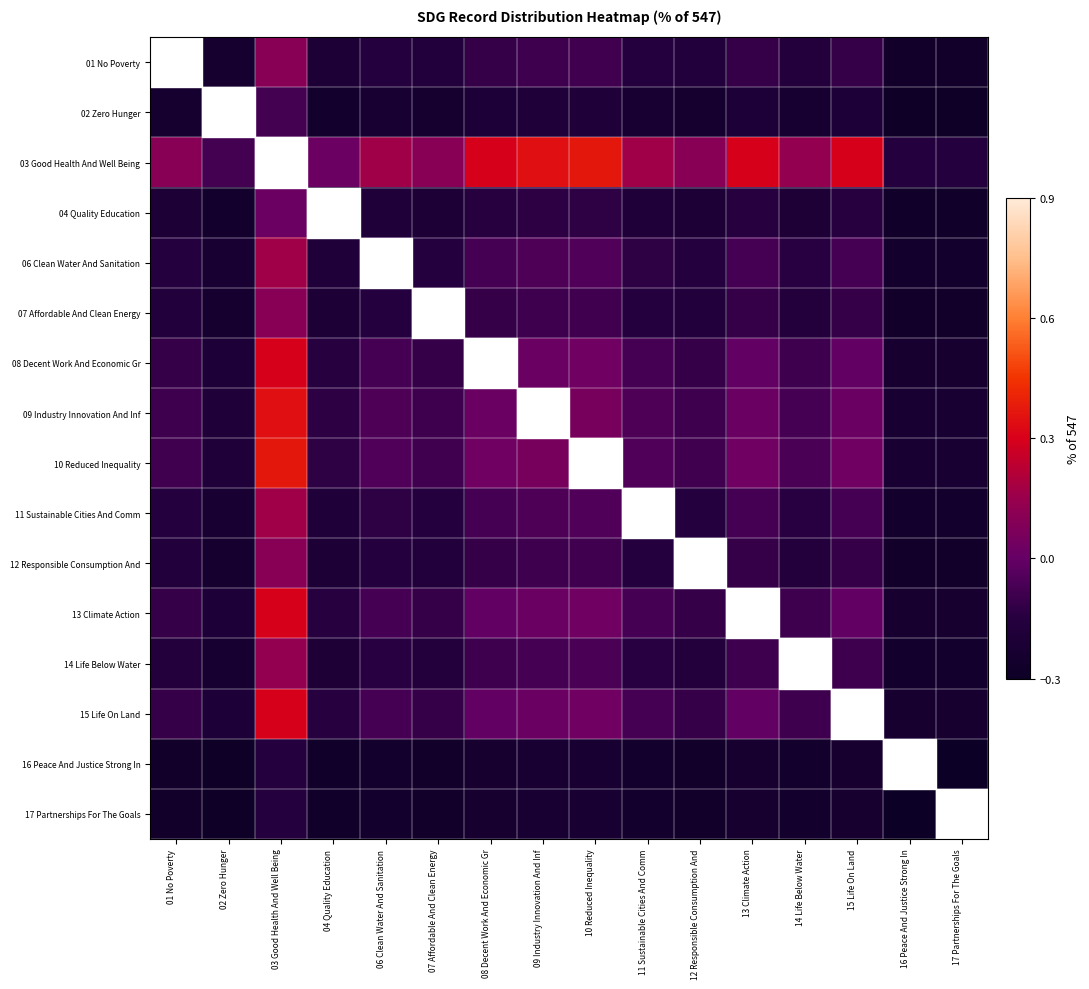

Which series has the widest spread of values?

03 Good Health And Well Being